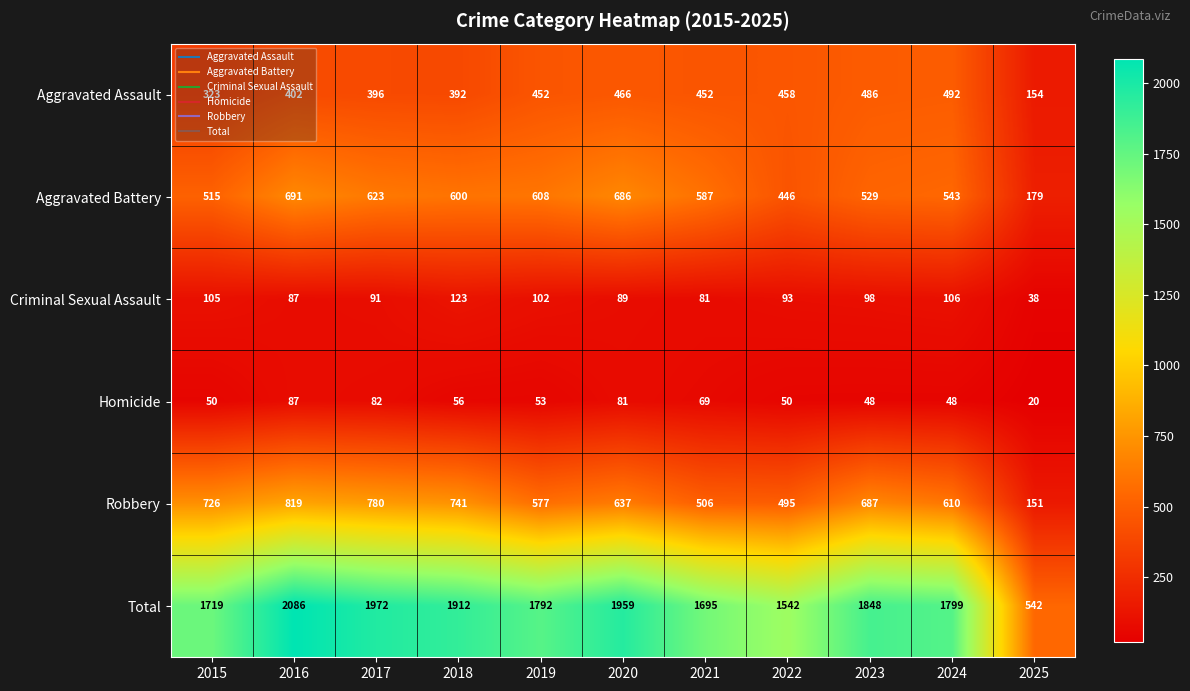

True or false: Total has a value of 2902 at 2017.

False